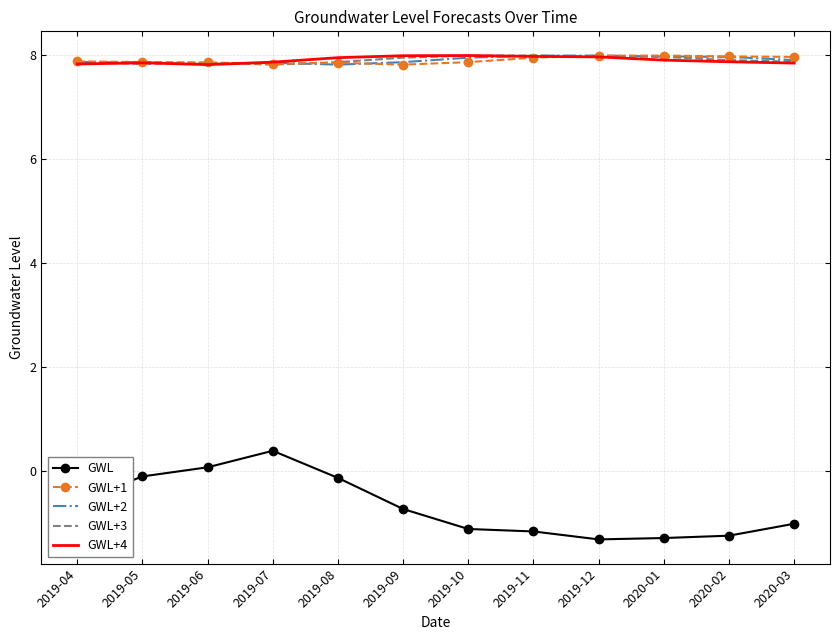

What position from the right is 2019-10?

6